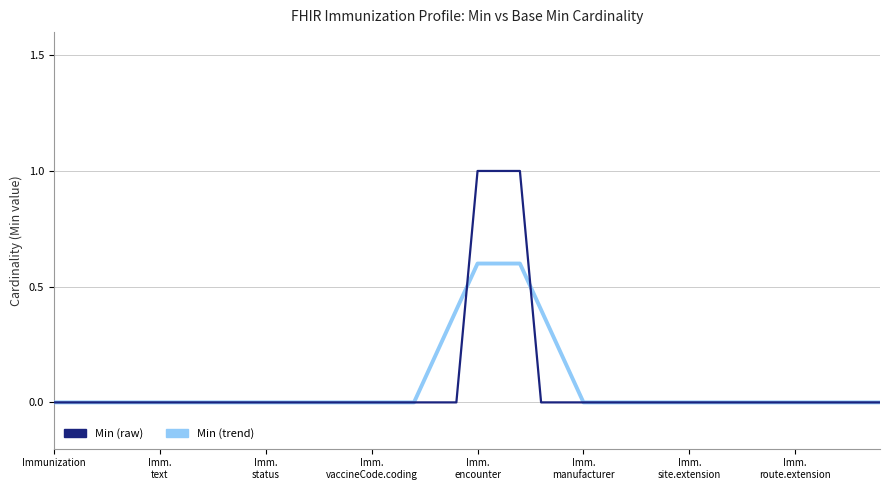

What is the maximum value for Min (trend)?

0.6